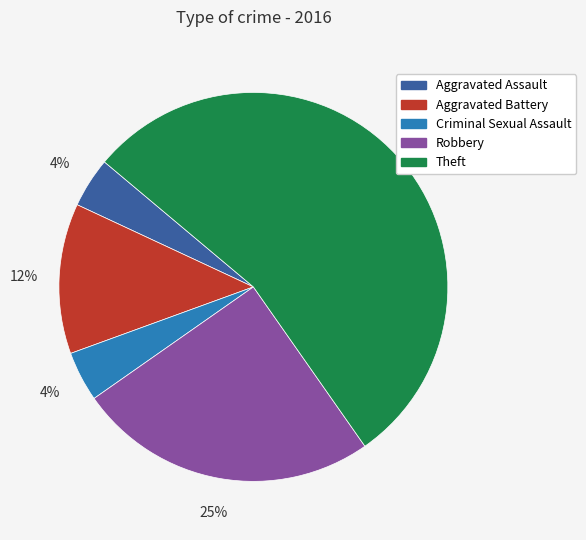

What is the ratio of the value at Criminal Sexual Assault to the value at Aggravated Battery?

0.3